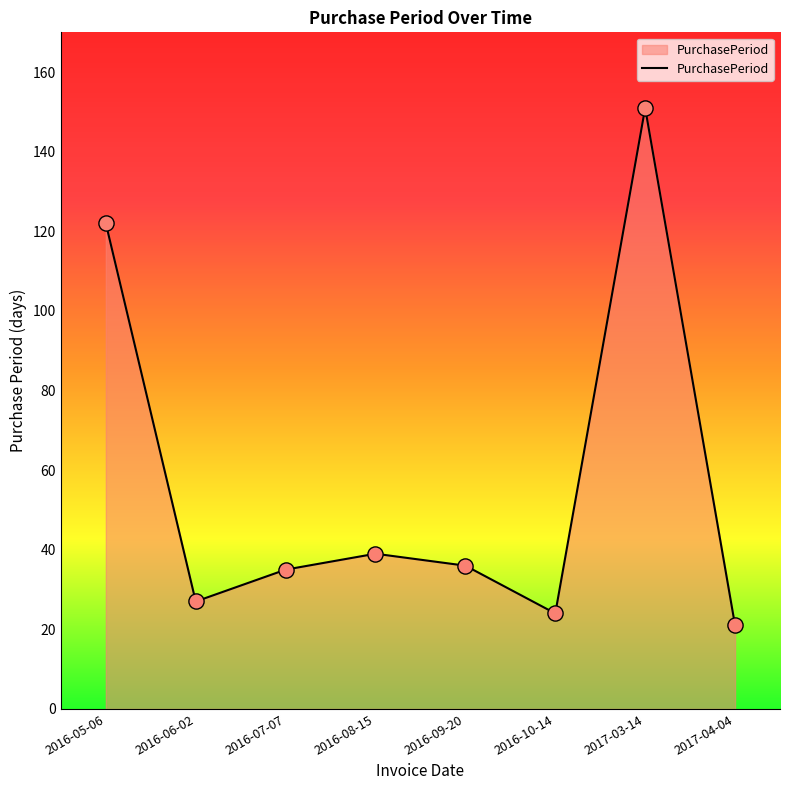

What is the change in value from 2016-07-07 to 2016-10-14?

-11